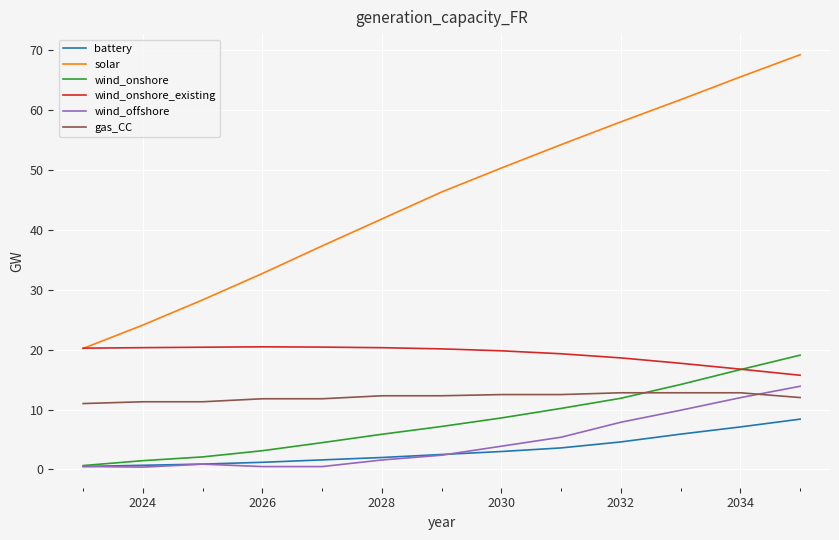

After their last crossing, which series has the higher values: gas_CC or wind_onshore?

wind_onshore